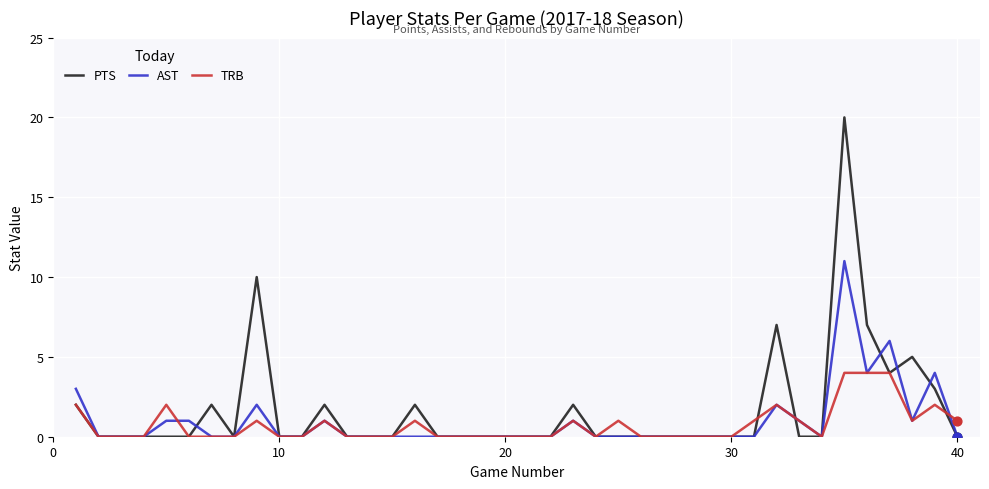

What are all the series names shown in the legend?

PTS, AST, TRB